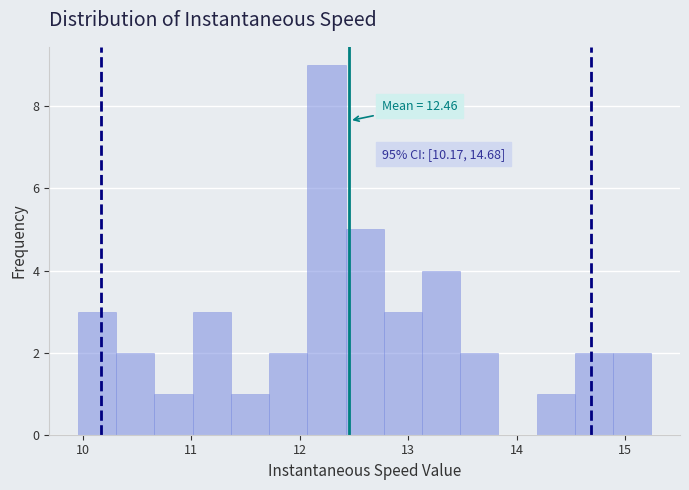

Read against the x-axis, roughly where is the centre of the tallest bar?

12.2